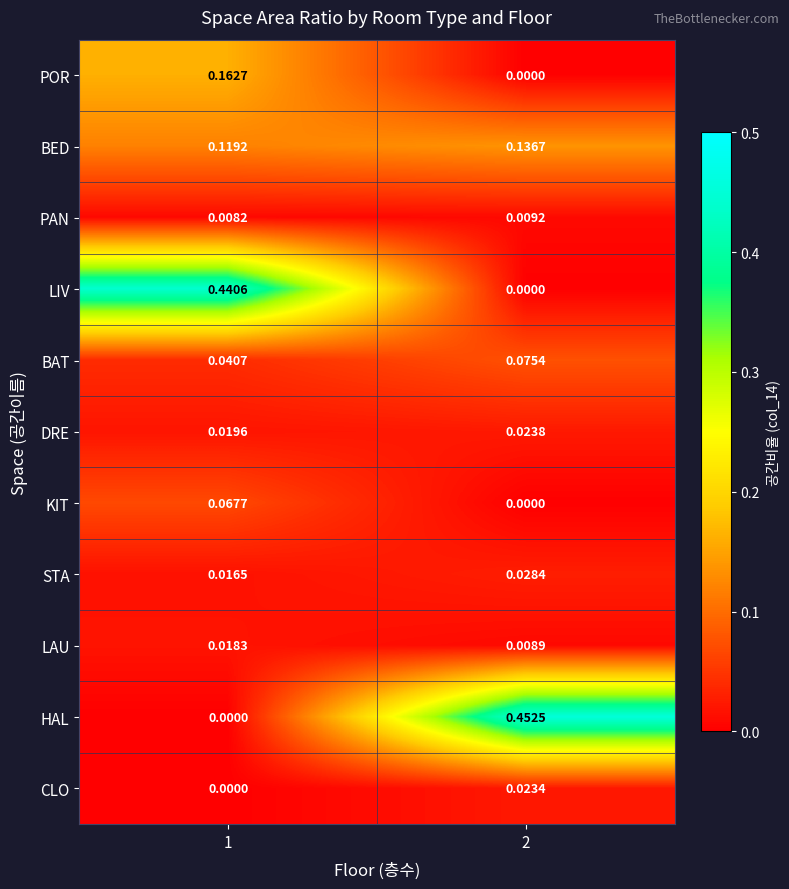

Which series has the largest total across all categories?

HAL